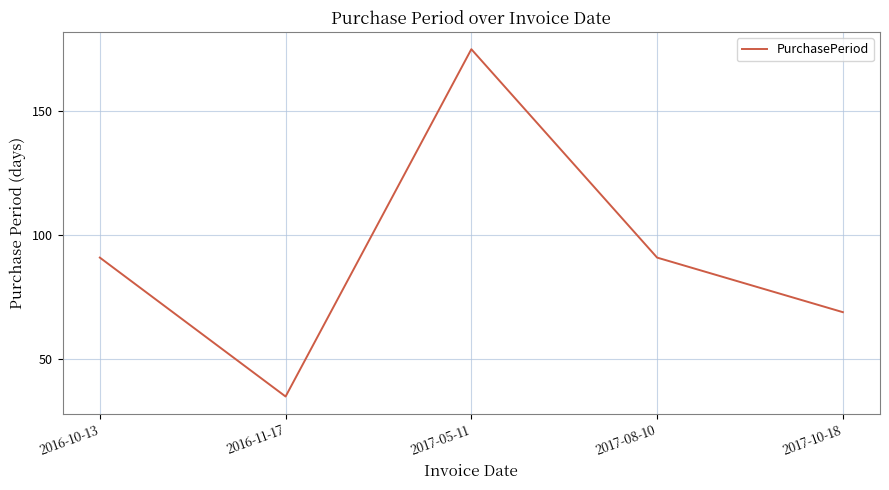

The chart shows a value of 69 at 2017-10-18. True or false?

True